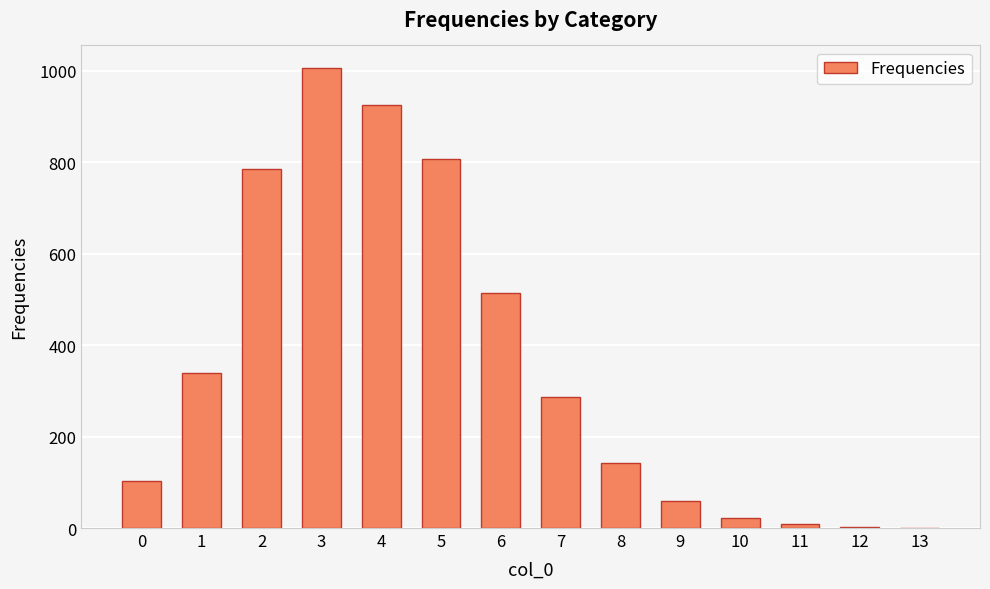

What is the difference between the values at 5 and 11?

799